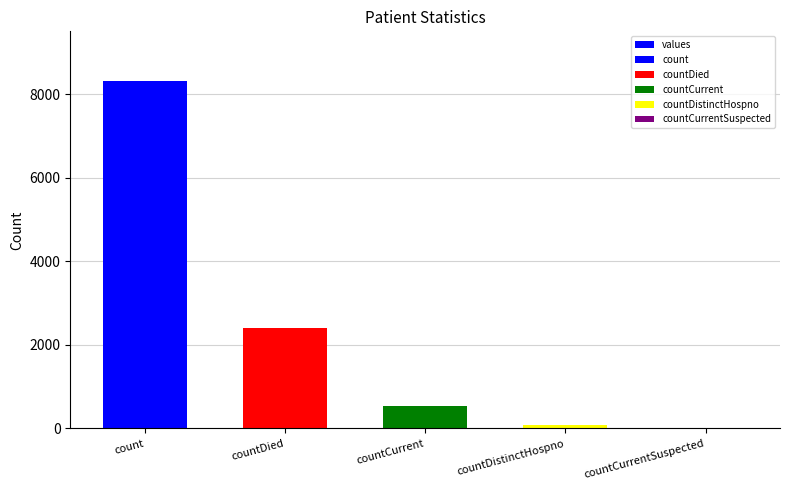

The value at countDied is 849. True or false?

False